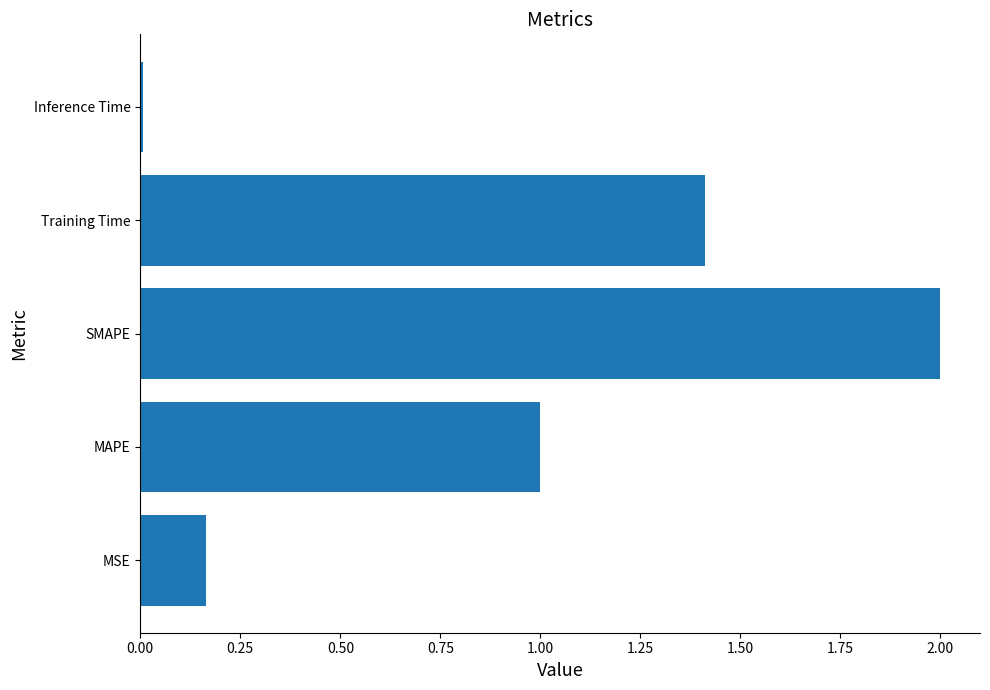

What is the difference between the second highest and minimum values?

1.4